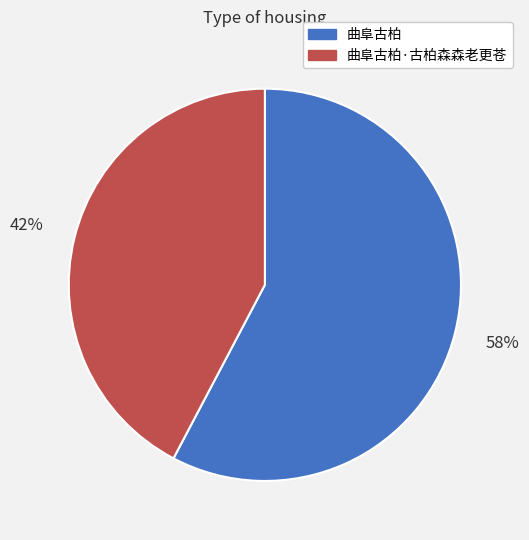

To the nearest percent, what portion does 曲阜古柏·古柏森森老更苍 represent?

42%